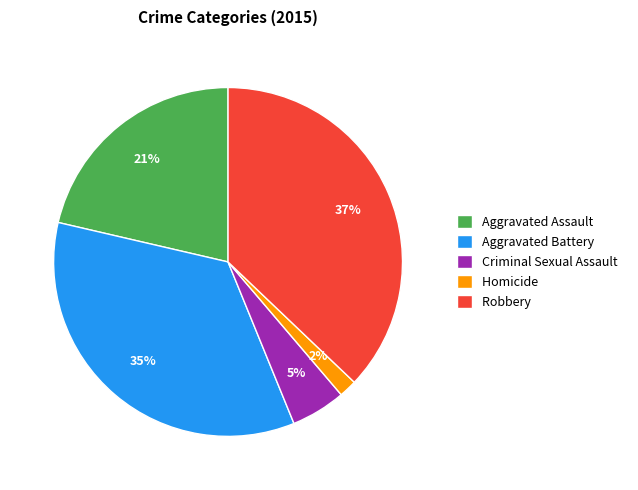

The Criminal Sexual Assault slice represents 20% of the pie. True or false?

False